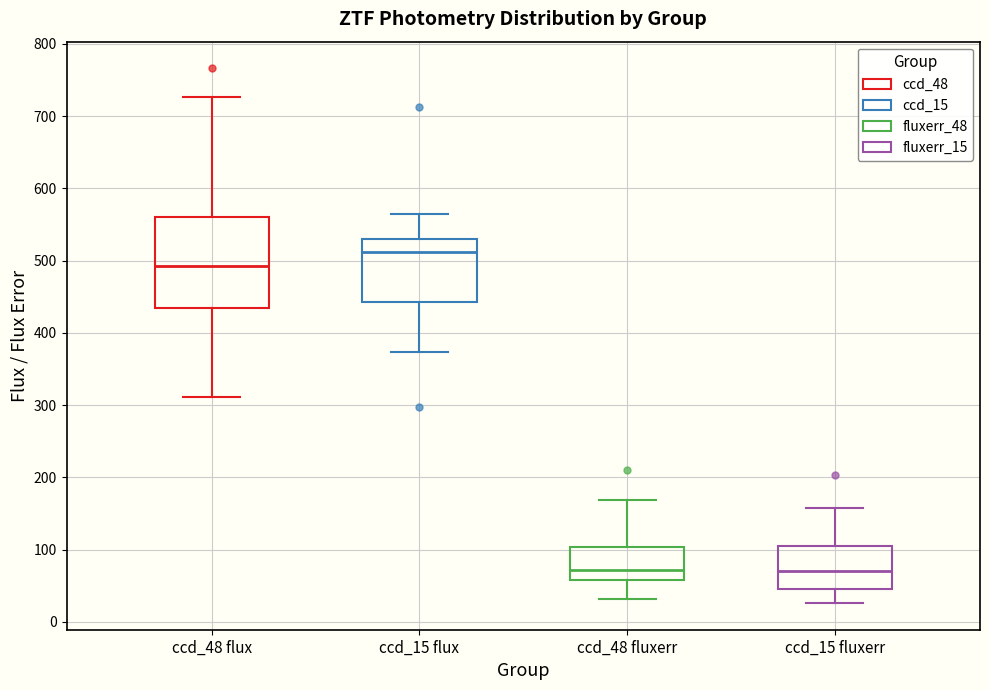

Comparing the boxes themselves (not the whiskers), which one is the tallest?

ccd_48 flux